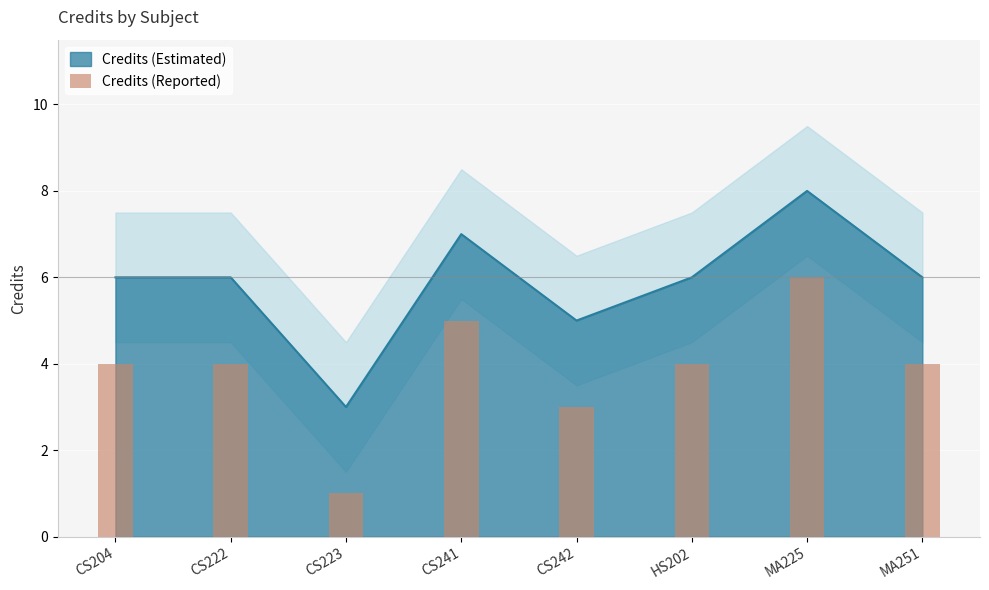

What is the difference between the values at CS204 and CS241?

1